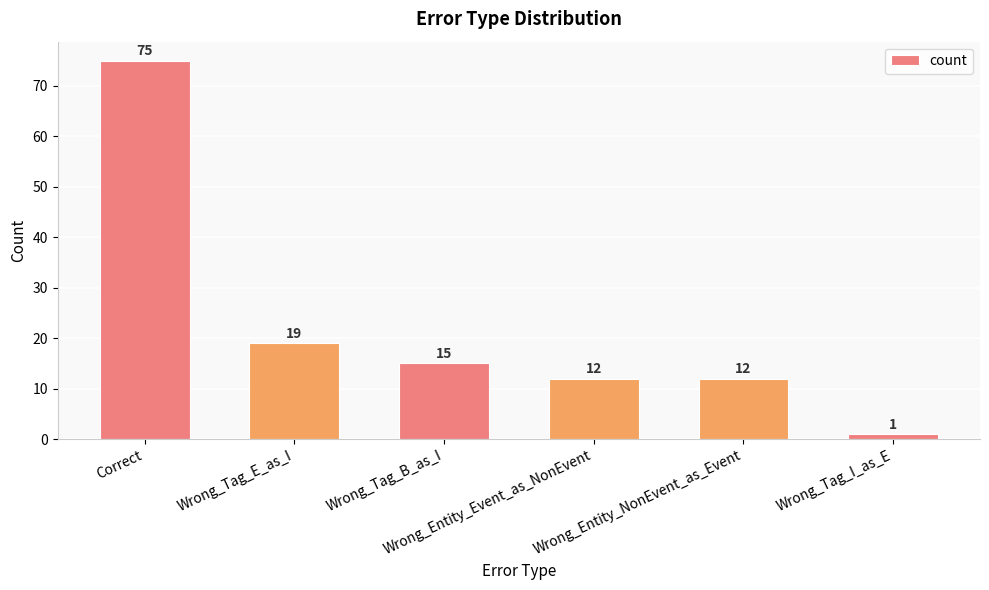

Reading left to right, transcribe all the data shown in this chart.

75	19	15	12	12	1